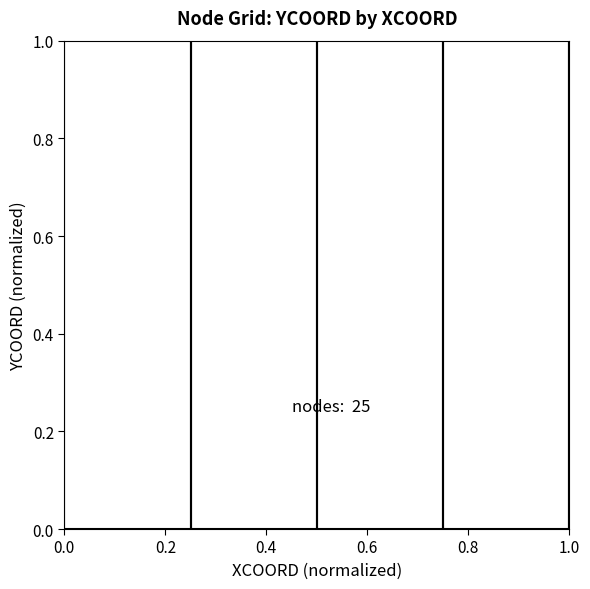

What is the difference between the maximum and minimum values?

1.0